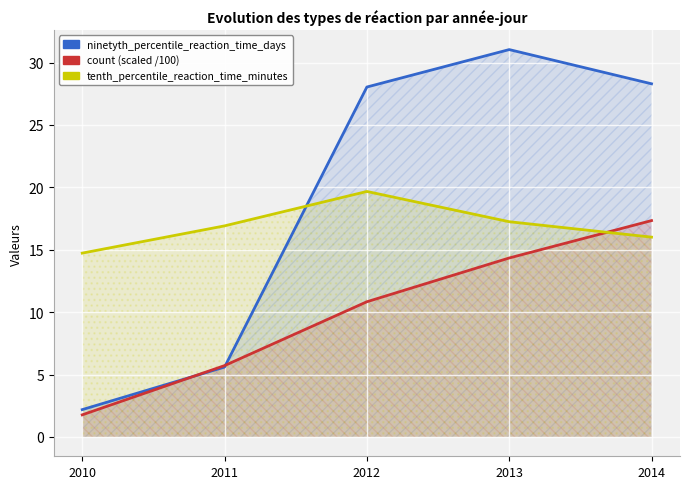

Reading left to right, what are all the values shown in this chart?

ninetyth_percentile_reaction_time_days: 2.2	5.6	28.0	31.0	28.3
count (scaled /100): 1.8	5.7	10.8	14.3	17.3
tenth_percentile_reaction_time_minutes: 14.7	16.9	19.7	17.2	16.0